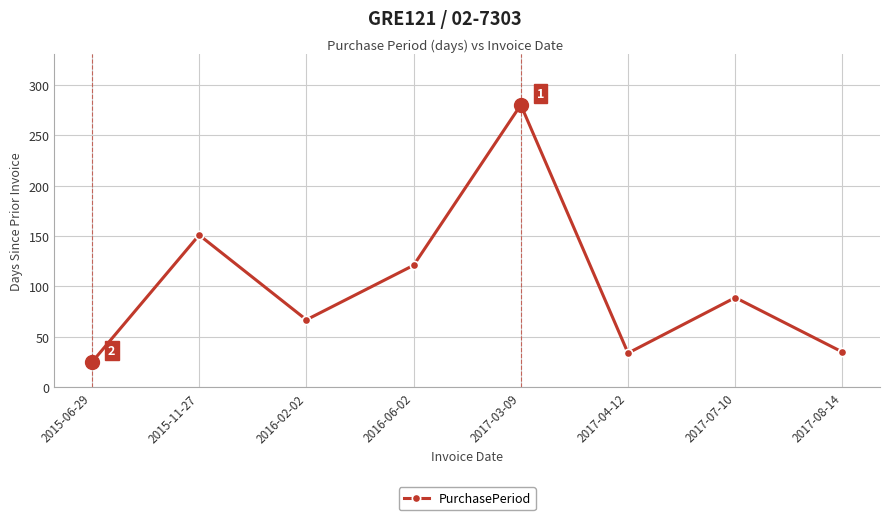

At which label does the data first exceed 89?

2015-11-27